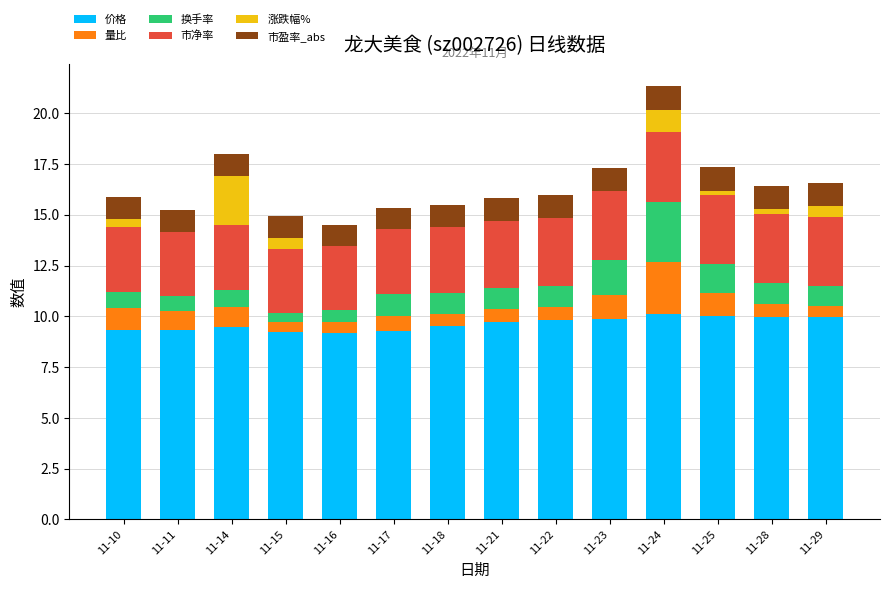

What is the total value across all series at 11-25?

17.3